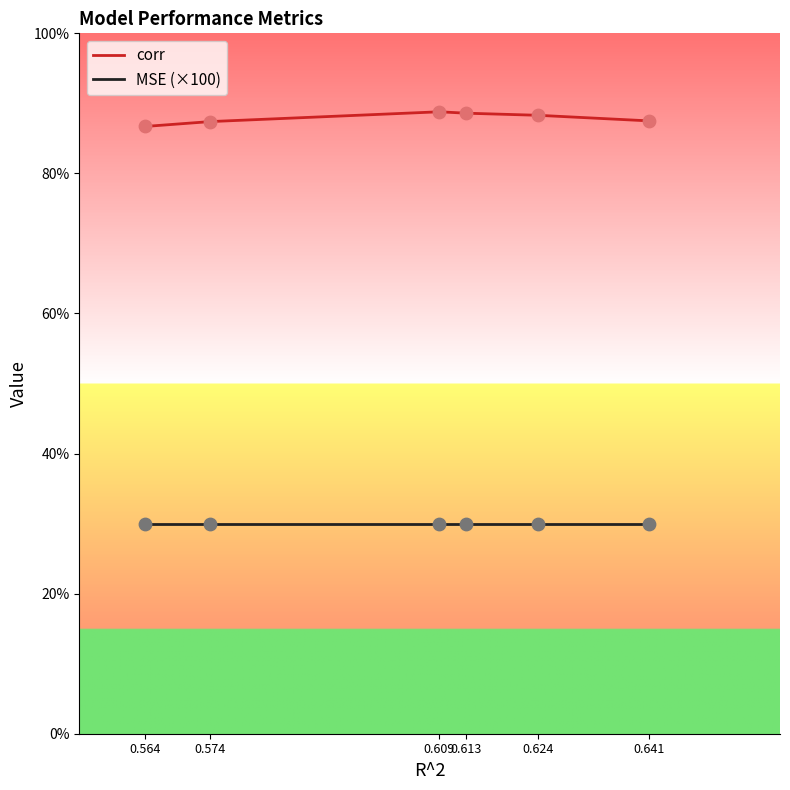

Does the chart have visible grid lines?

No